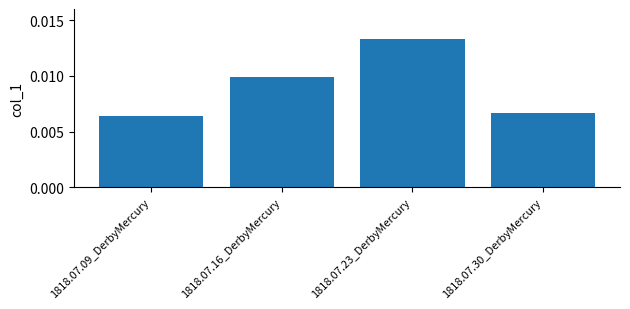

How many data points does each series have?

4